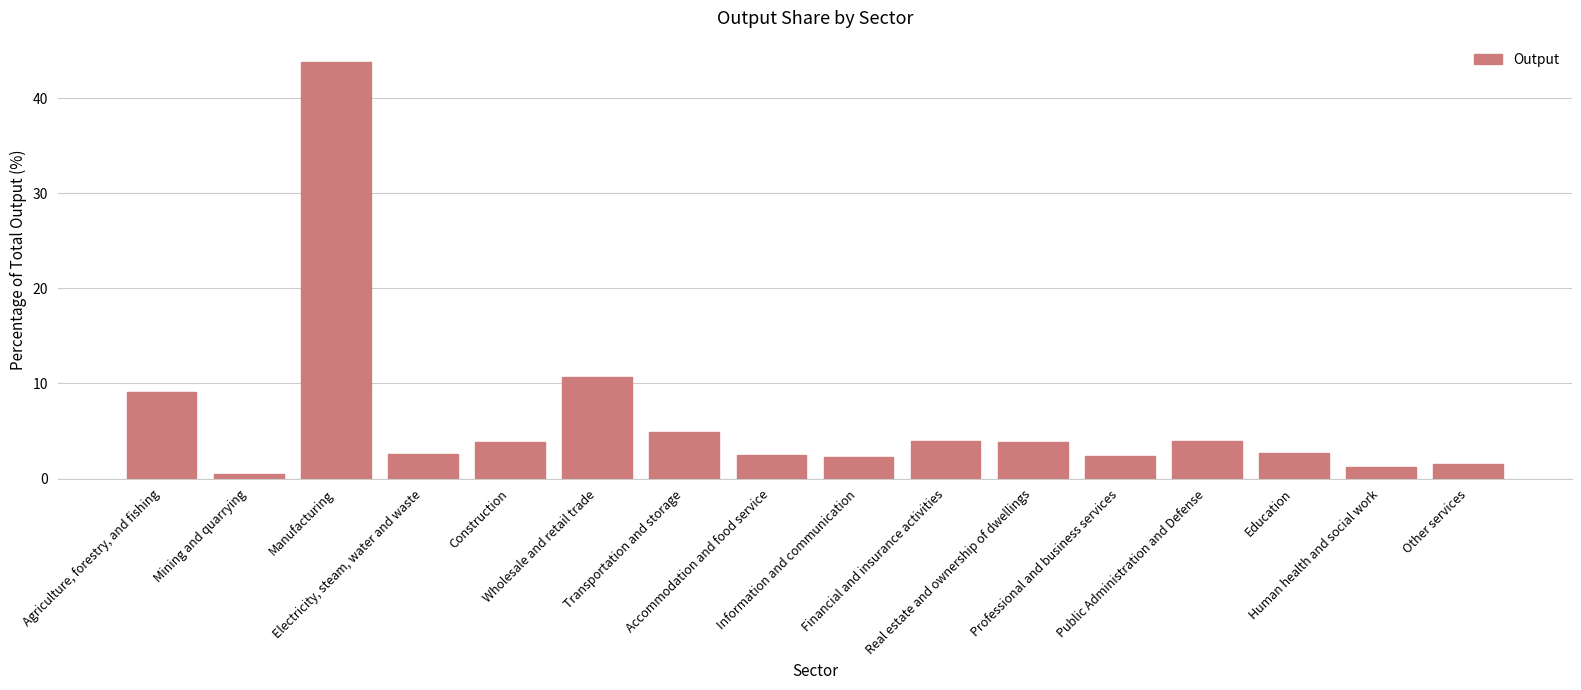

At which label is the value closest to 22?

Wholesale and retail trade